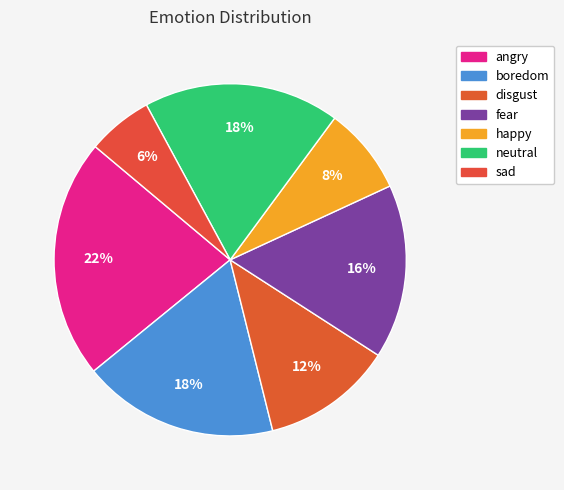

Between happy and sad, which is larger?

happy